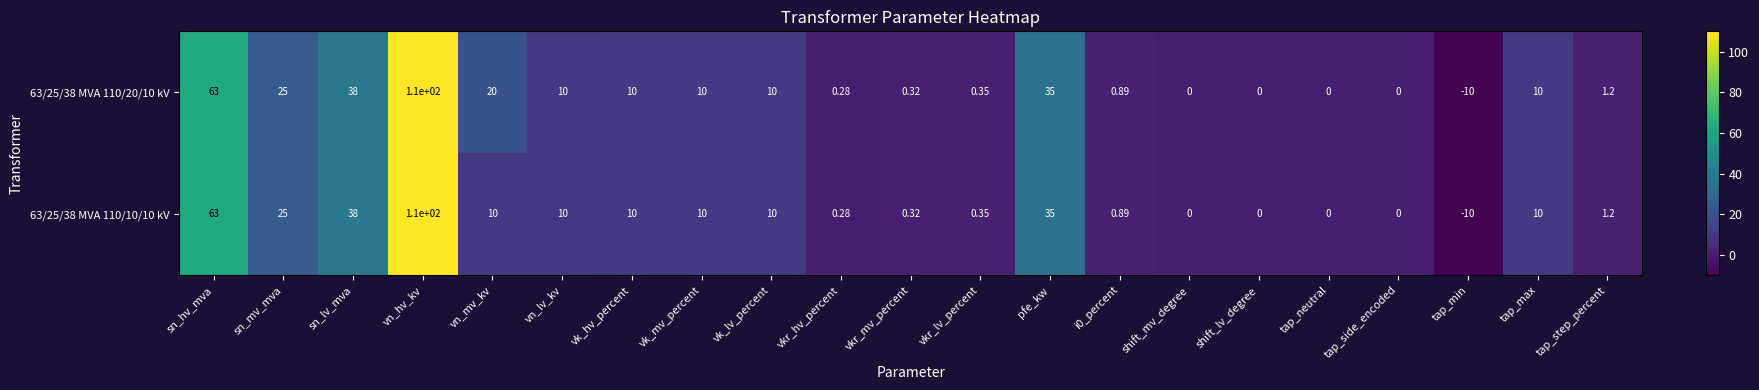

At which category is the sum across all series the highest?

vn_hv_kv